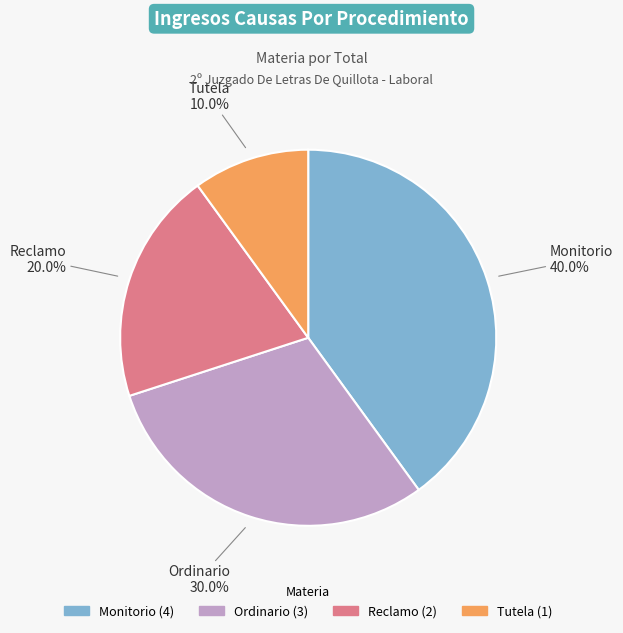

Which has a higher value, Tutela or Monitorio?

Monitorio